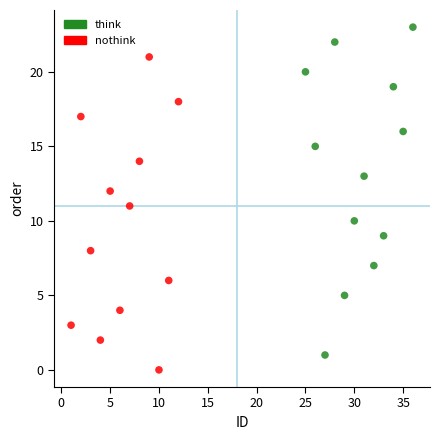

Which series contains the highest Y value?

think